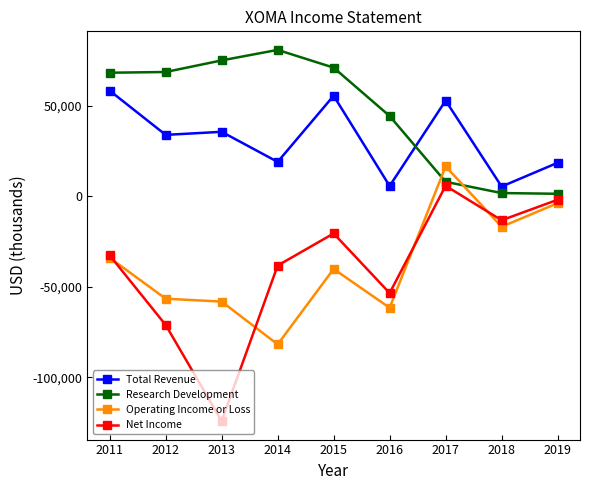

What is the total value across all series at 2017?

82700